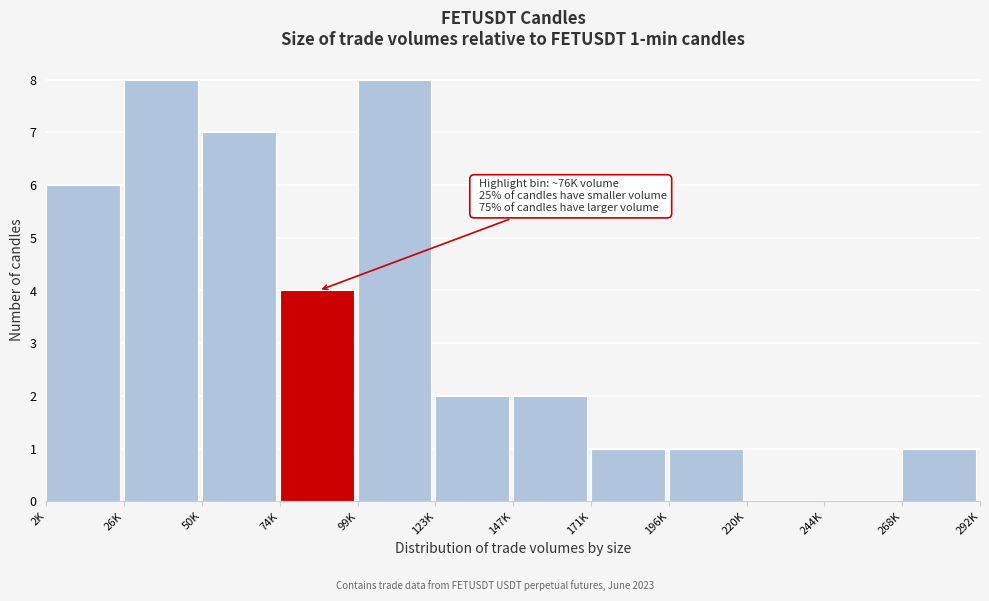

Reading left to right, transcribe all the data shown in this chart.

2K=6	26K=8	50K=7	74K=4	99K=8	123K=2	147K=2	171K=1	196K=1	220K=0	244K=0	268K=1